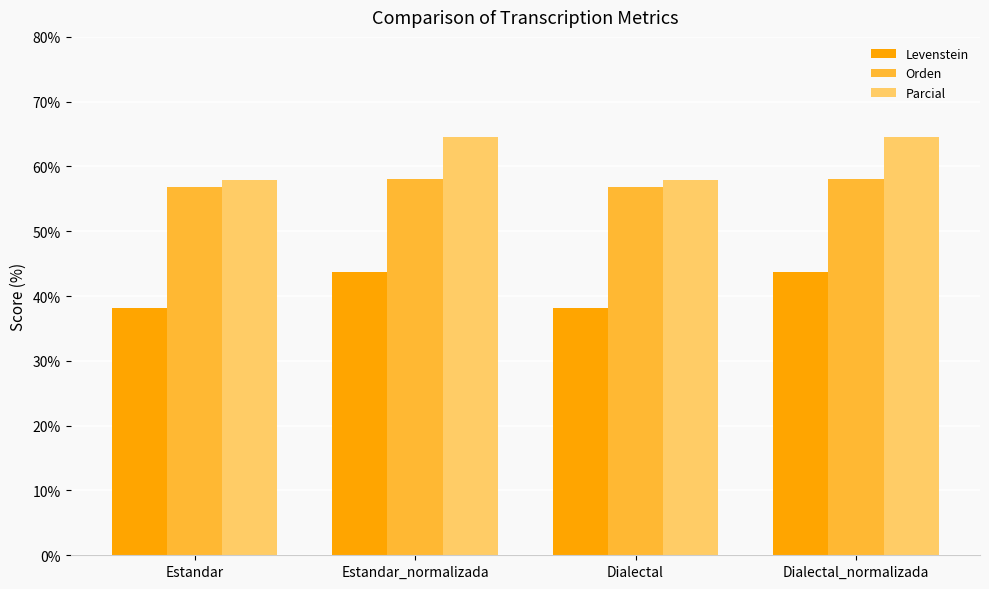

Reading left to right, transcribe all the data shown in this chart.

Levenstein: Estandar=38.1	Estandar_normalizada=43.7	Dialectal=38.1	Dialectal_normalizada=43.7
Orden: Estandar=56.8	Estandar_normalizada=58.0	Dialectal=56.8	Dialectal_normalizada=58.0
Parcial: Estandar=57.9	Estandar_normalizada=64.5	Dialectal=57.9	Dialectal_normalizada=64.5